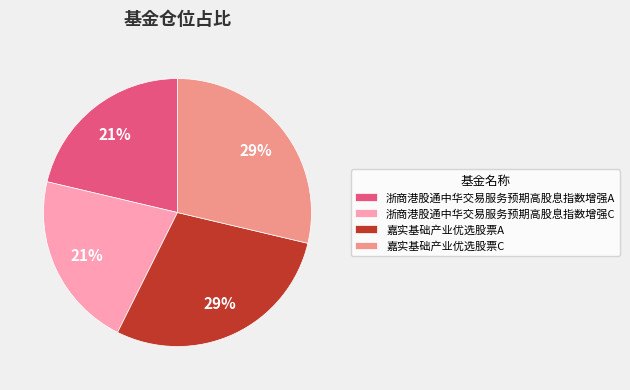

Which has a higher value, 嘉实基础产业优选股票A or 浙商港股通中华交易服务预期高股息指数增强C?

嘉实基础产业优选股票A